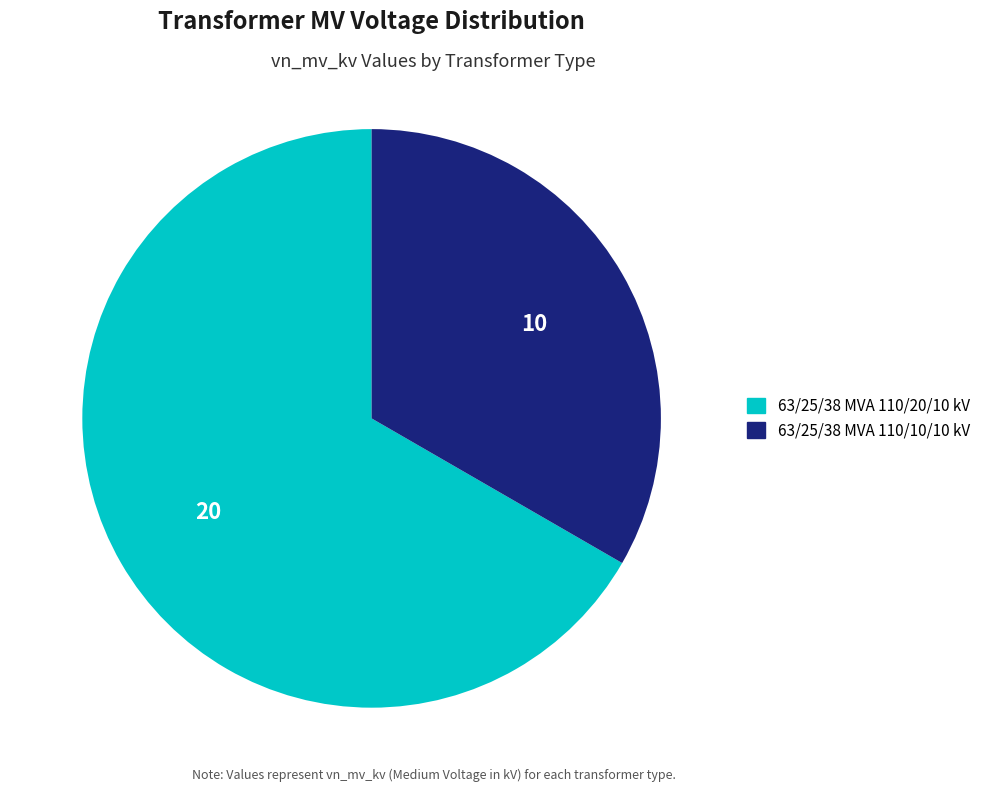

What is the ratio of the value at 63/25/38 MVA 110/20/10 kV to the value at 63/25/38 MVA 110/10/10 kV?

2.0